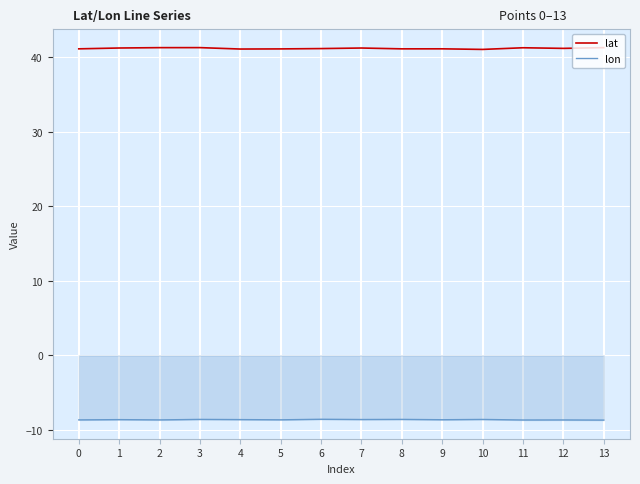

Which series has the largest range (max minus min)?

lat